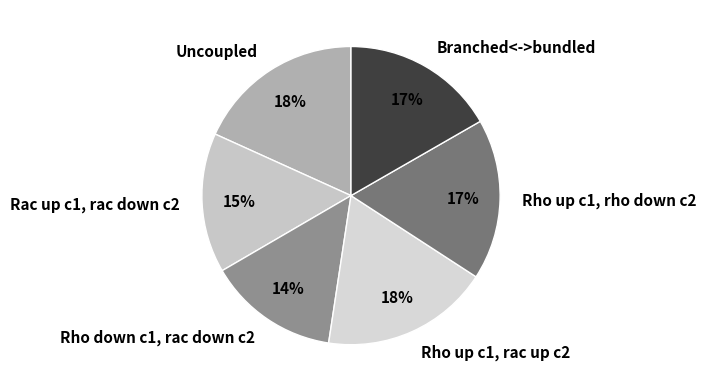

How many segments does this pie chart have?

6